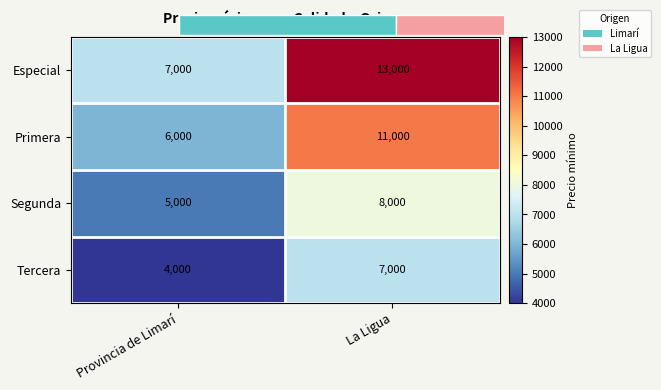

What is the sum of all Tercera values?

11000